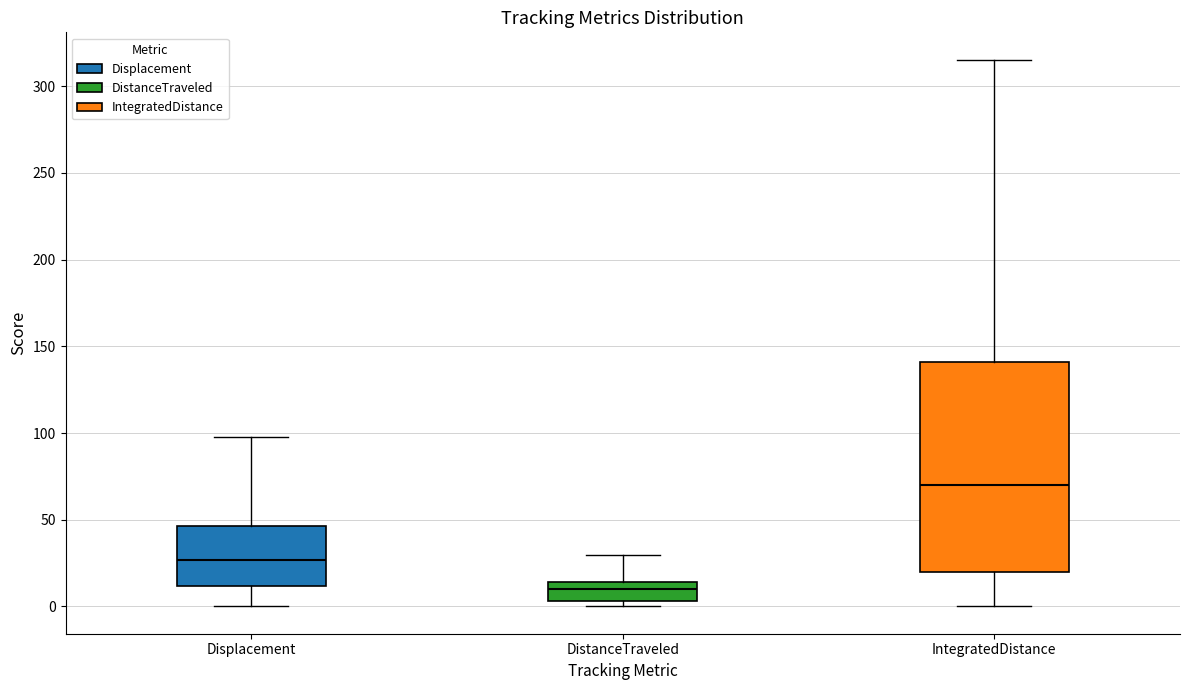

Where does the median line of the box for DistanceTraveled sit on the y-axis? The values are not printed on the chart, so give them approximately, as read against the axis.

10